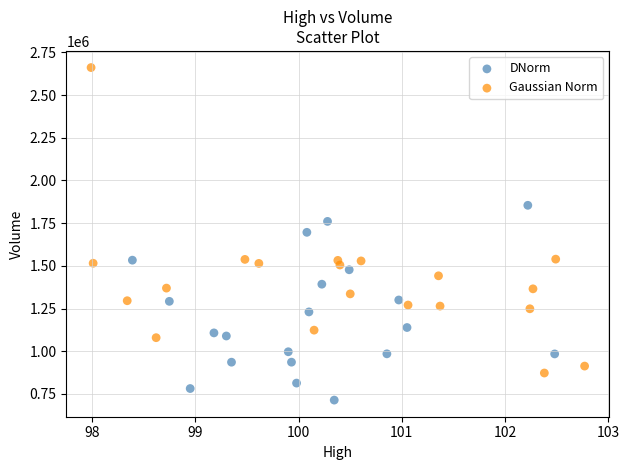

What are all the series names shown in the legend?

DNorm, Gaussian Norm